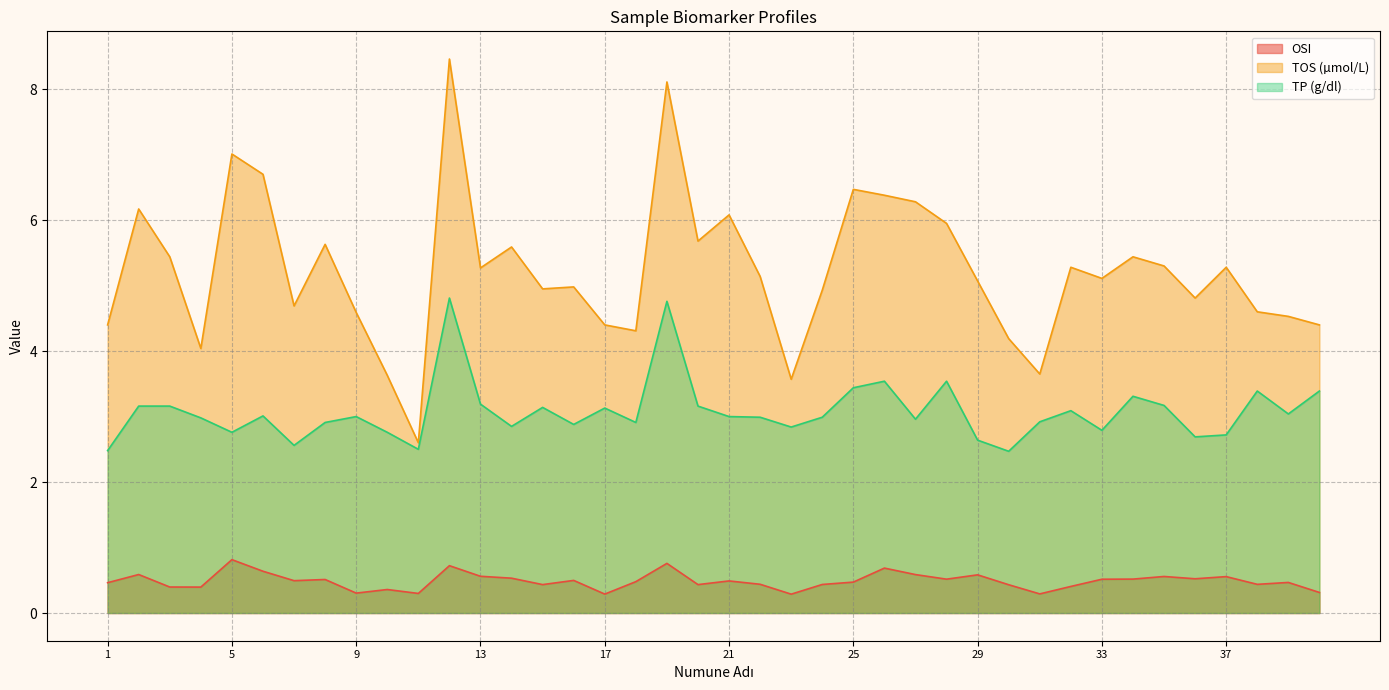

True or false: OSI and TOS (µmol/L) cross at least once.

False